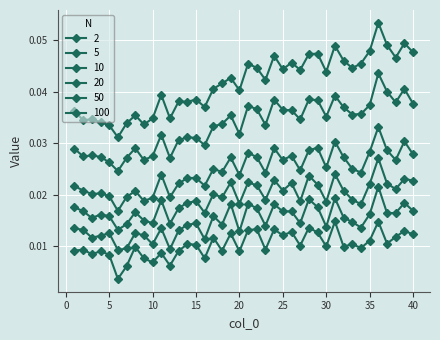

How many lines are shown in the chart?

6